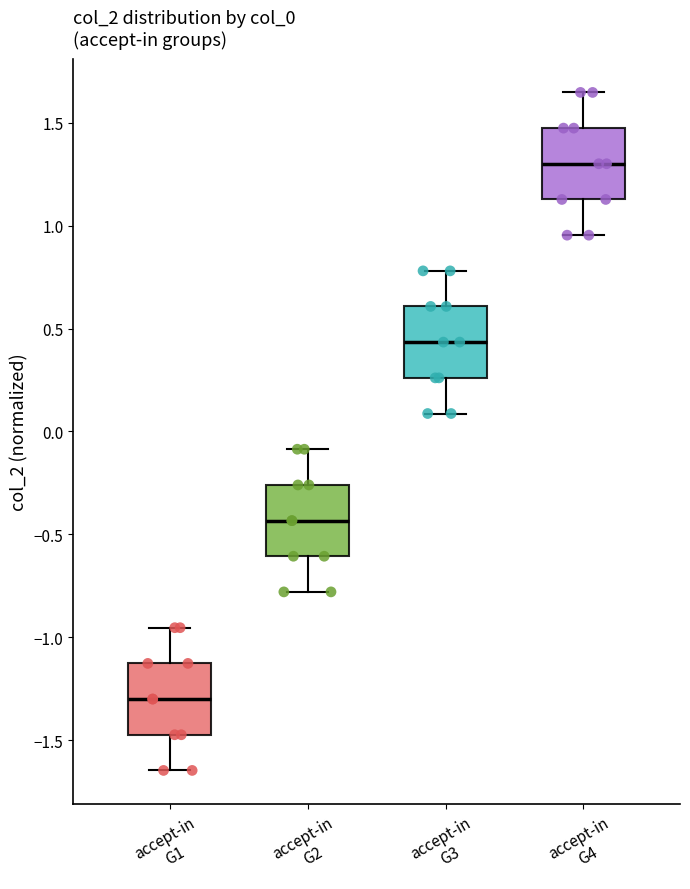

Reading left to right, read every box against the y-axis: the position of its median line, the range the box covers, and the ends of its whiskers. The values are not printed on the chart, so give them approximately, as read against the axis.

accept-in G1: median -1.30, box -1.45 to -1.15, whiskers -1.65 to -0.95
accept-in G2: median -0.45, box -0.60 to -0.25, whiskers -0.80 to -0.10
accept-in G3: median 0.45, box 0.25 to 0.60, whiskers 0.10 to 0.80
accept-in G4: median 1.30, box 1.15 to 1.45, whiskers 0.95 to 1.65